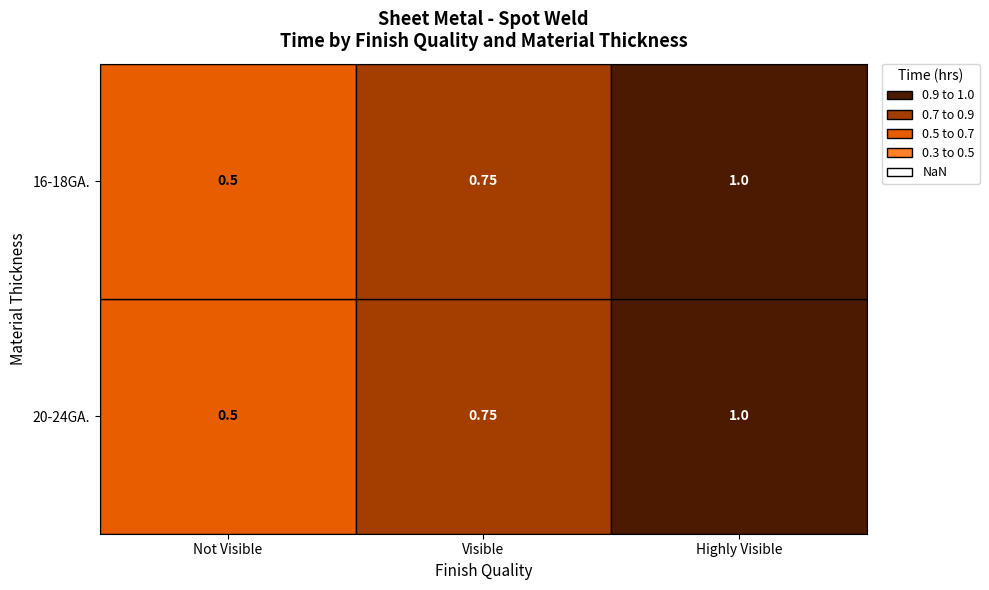

What is the average value of the 20-24GA. series?

0.8